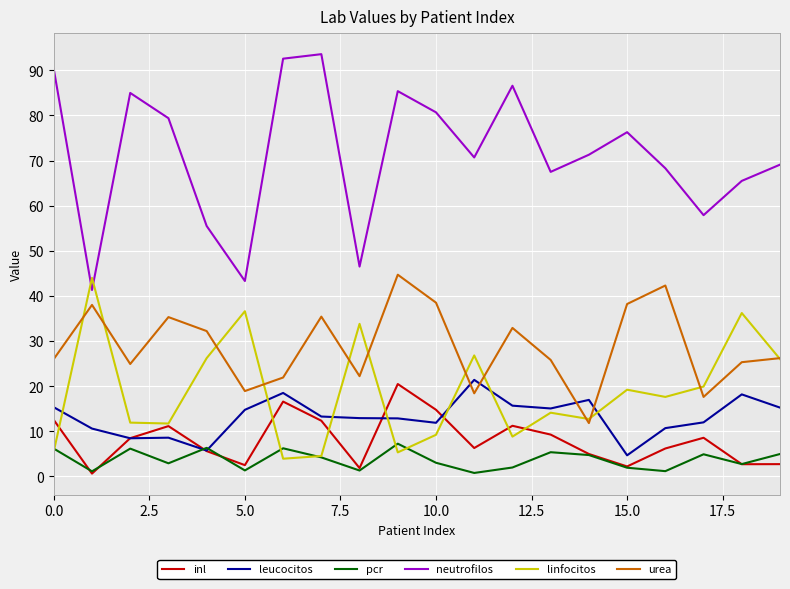

Which series has the widest spread of values?

neutrofilos